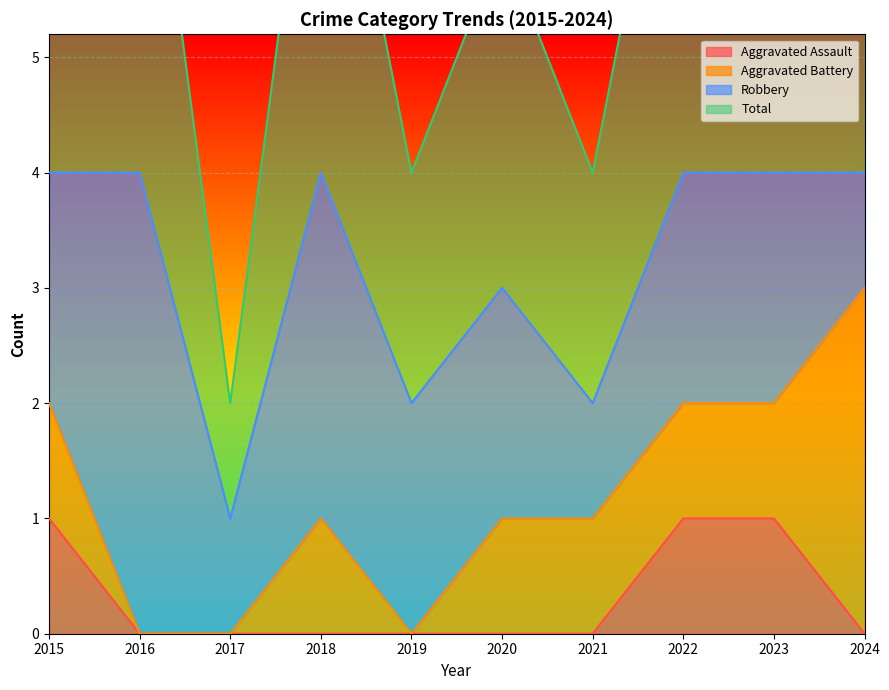

The value of Aggravated Assault at 2024 is 0. True or false?

True